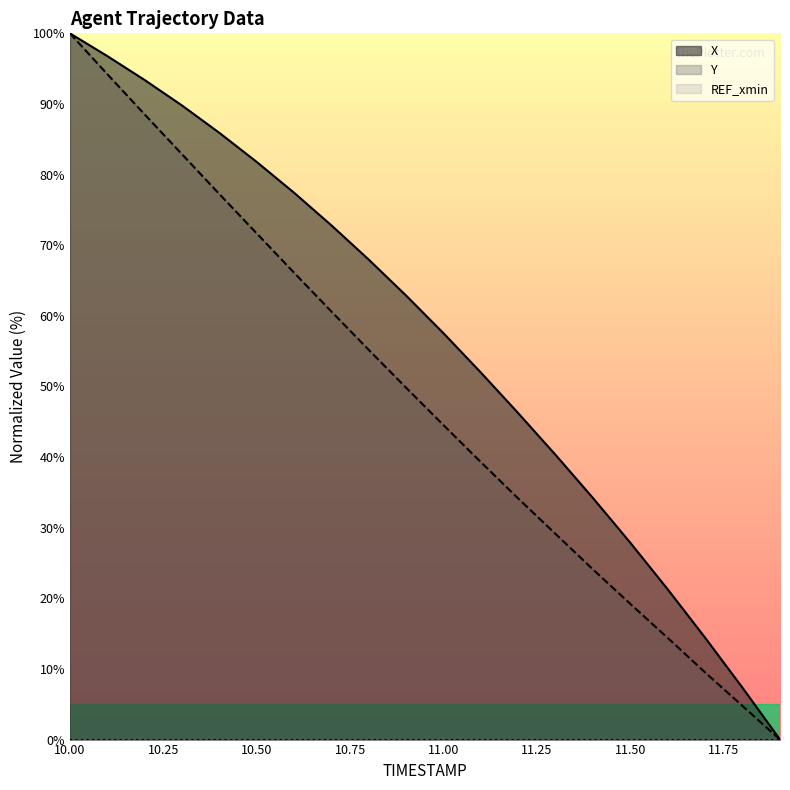

What is the difference between the X values at 10.7 and 10.5?

9.0